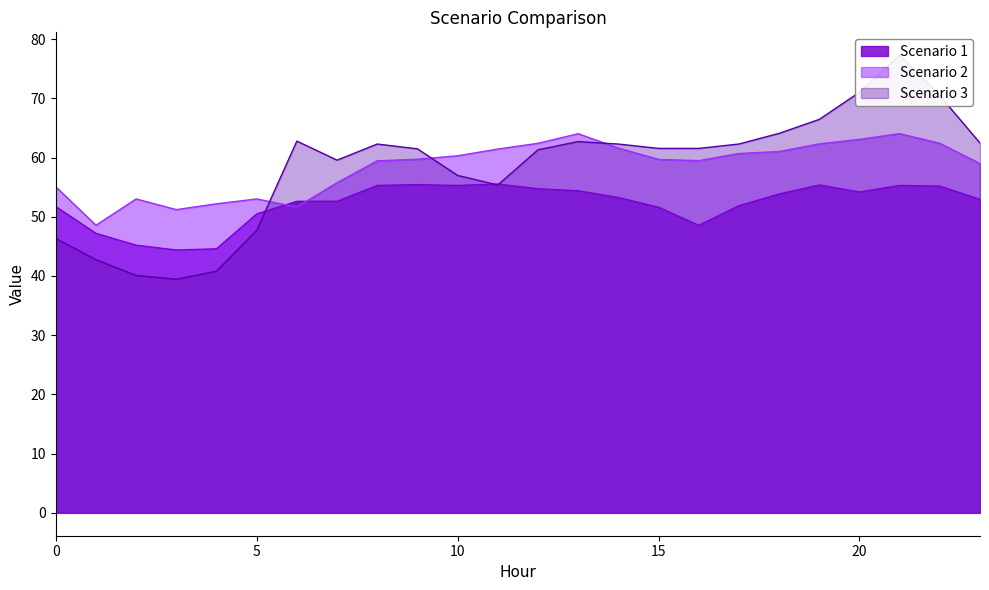

At which category is the sum across all series the highest?

21